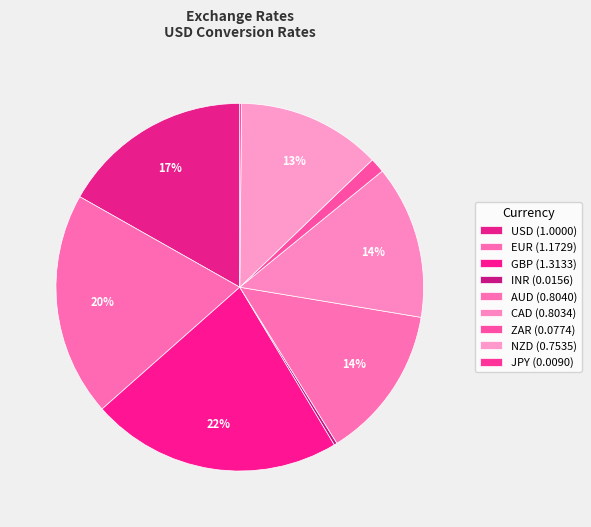

To the nearest percent, what percentage of the pie is GBP?

22%